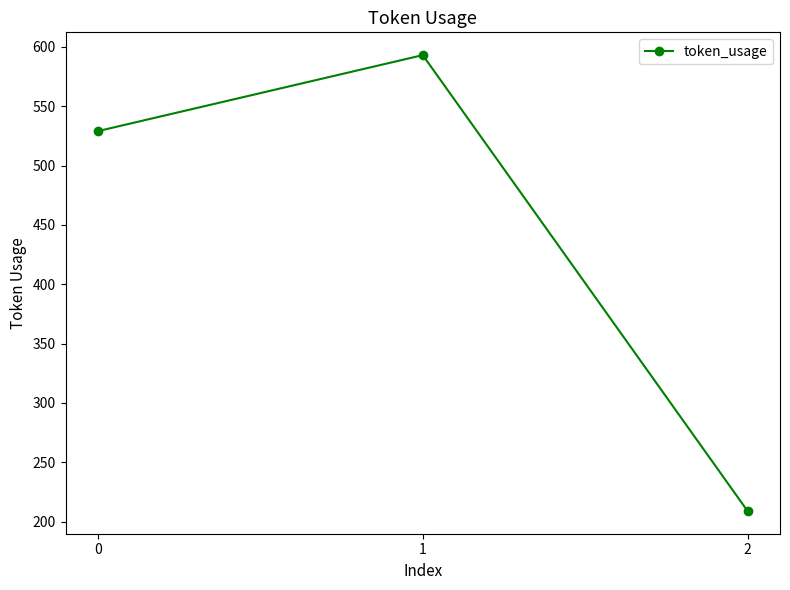

What is the approximate value at 1?

593